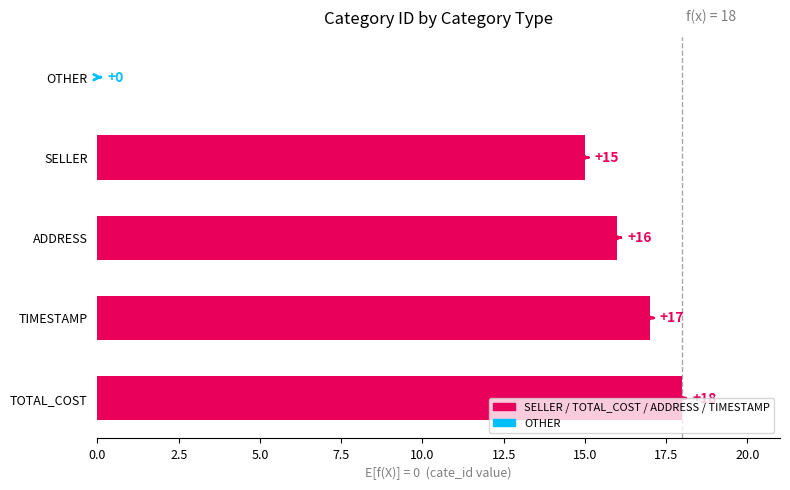

What is the maximum value shown in the chart?

18